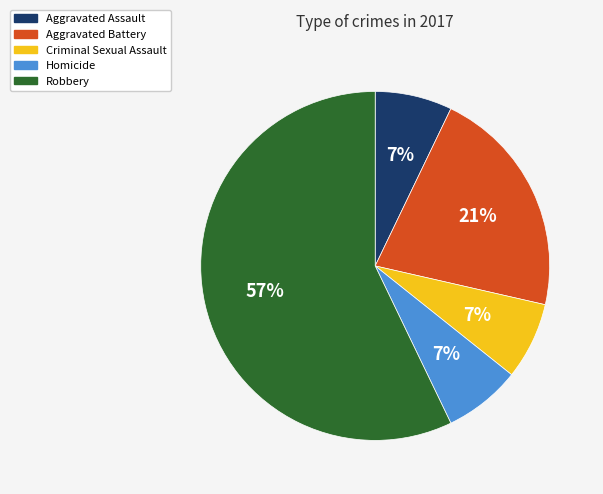

Is the sum of Criminal Sexual Assault and Aggravated Assault greater than half?

No